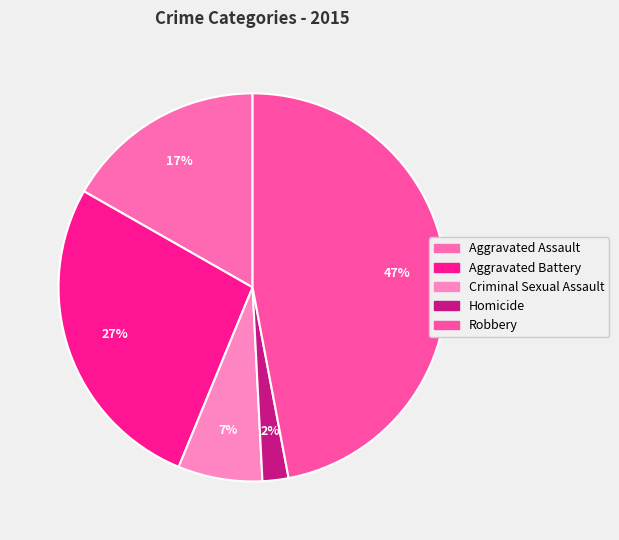

Rank the categories by value from lowest to highest.

Homicide, Criminal Sexual Assault, Aggravated Assault, Aggravated Battery, Robbery